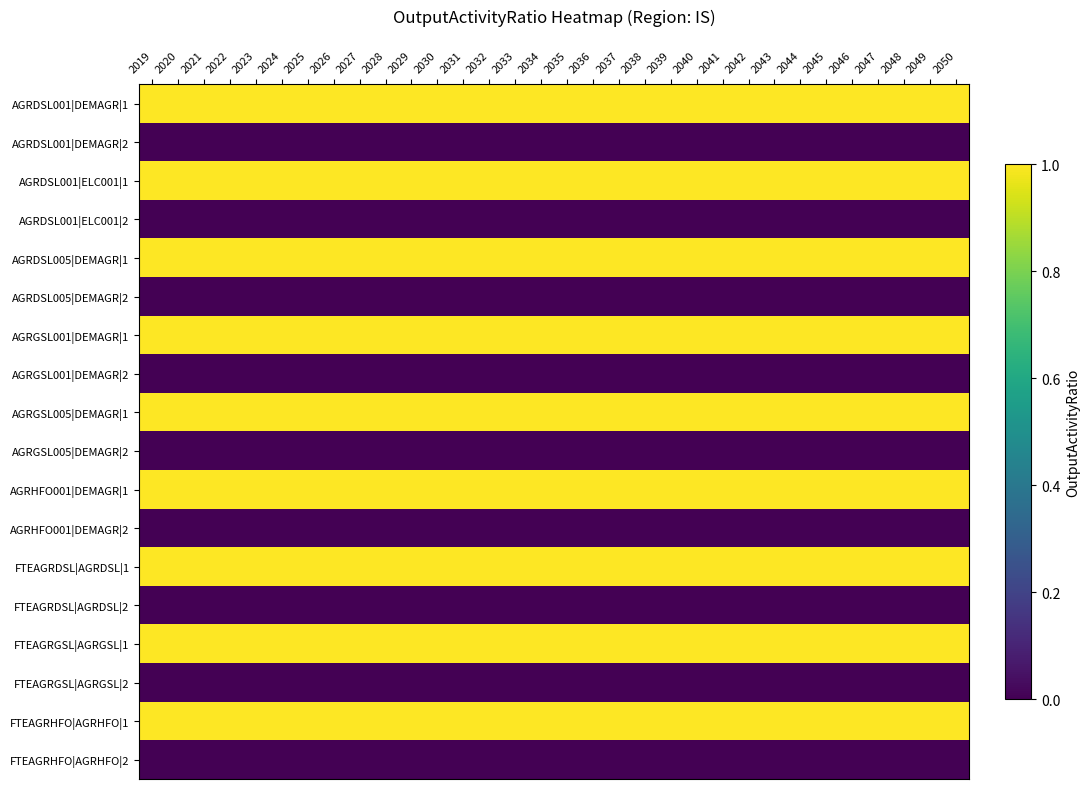

What is the total value across all series at 2045?

9